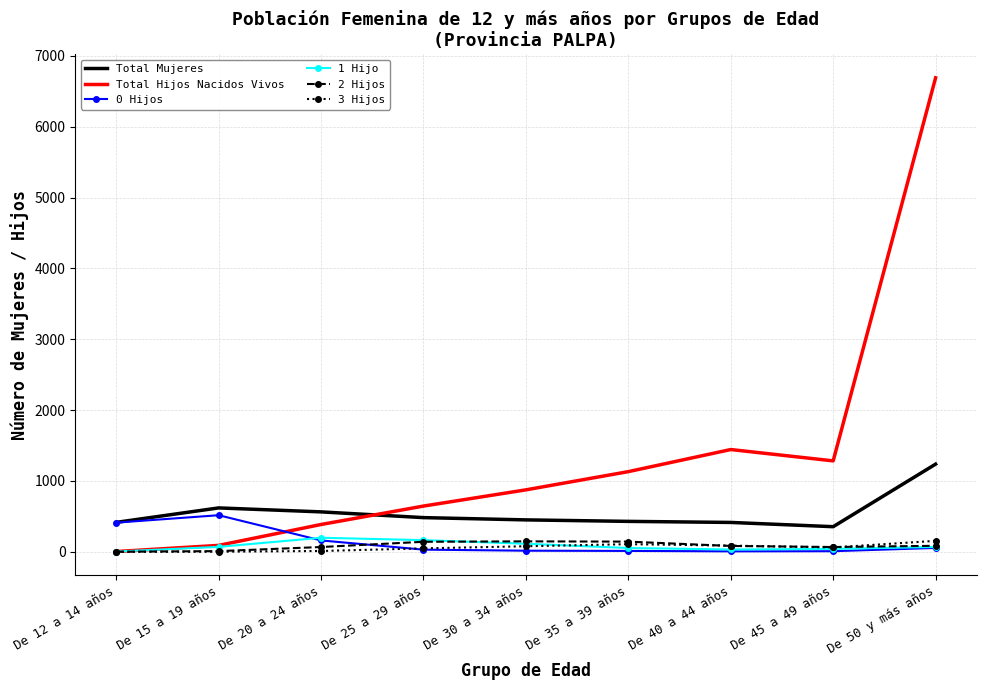

The value of Total Hijos Nacidos Vivos at De 40 a 44 años is 408. True or false?

False